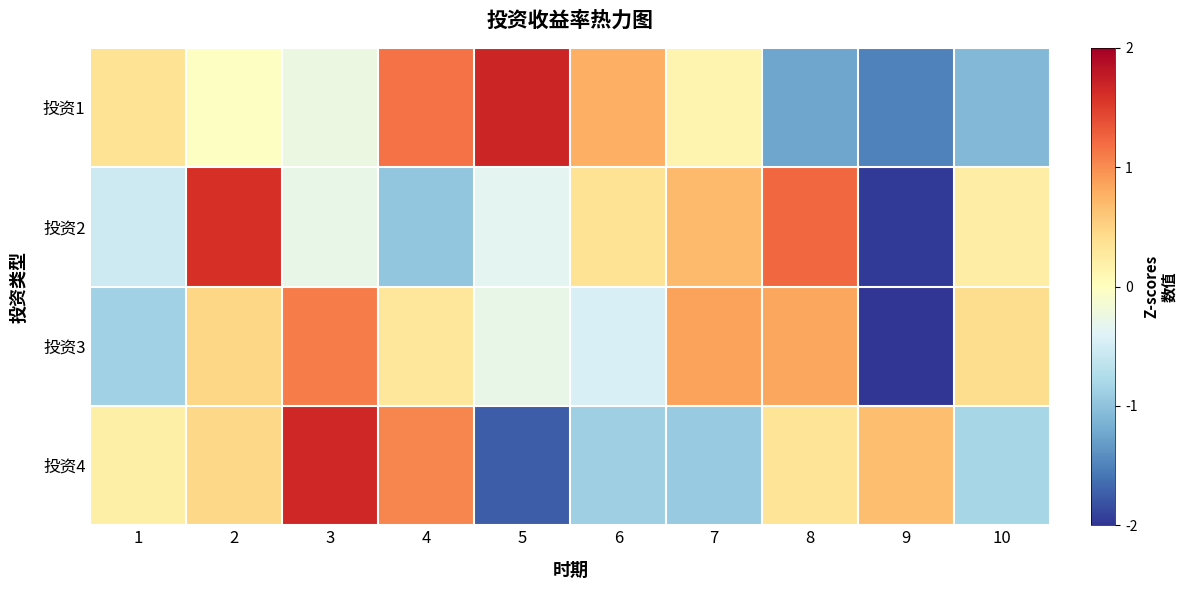

How many data points does each series have?

10